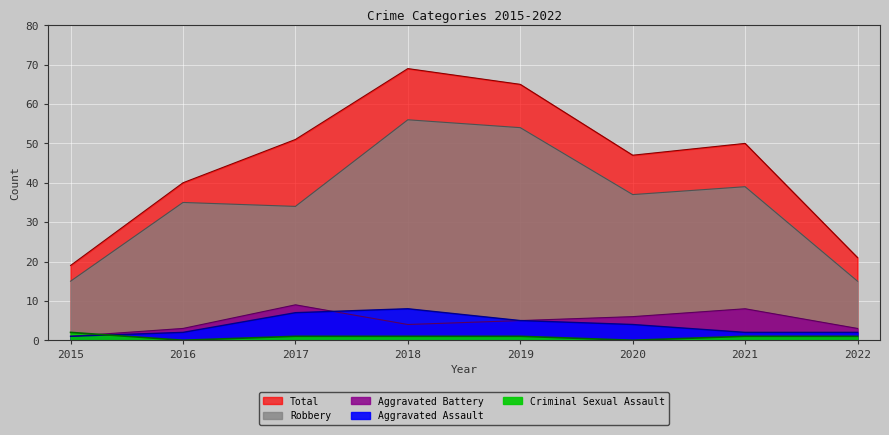

At 2020, list the series in order from largest to smallest.

Total, Robbery, Aggravated Battery, Aggravated Assault, Criminal Sexual Assault